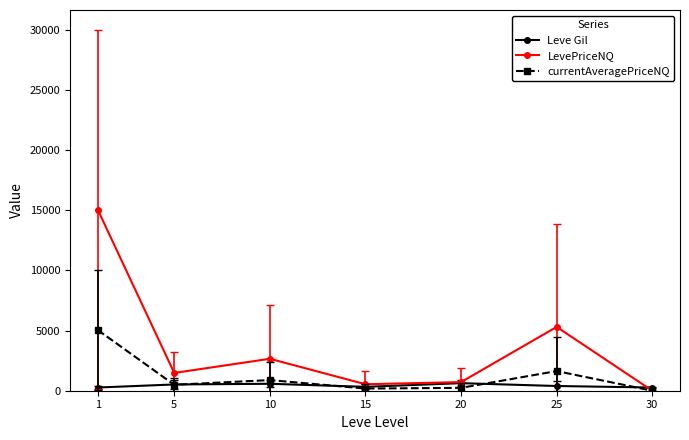

At 10, list the series in order from largest to smallest.

LevePriceNQ, currentAveragePriceNQ, Leve Gil